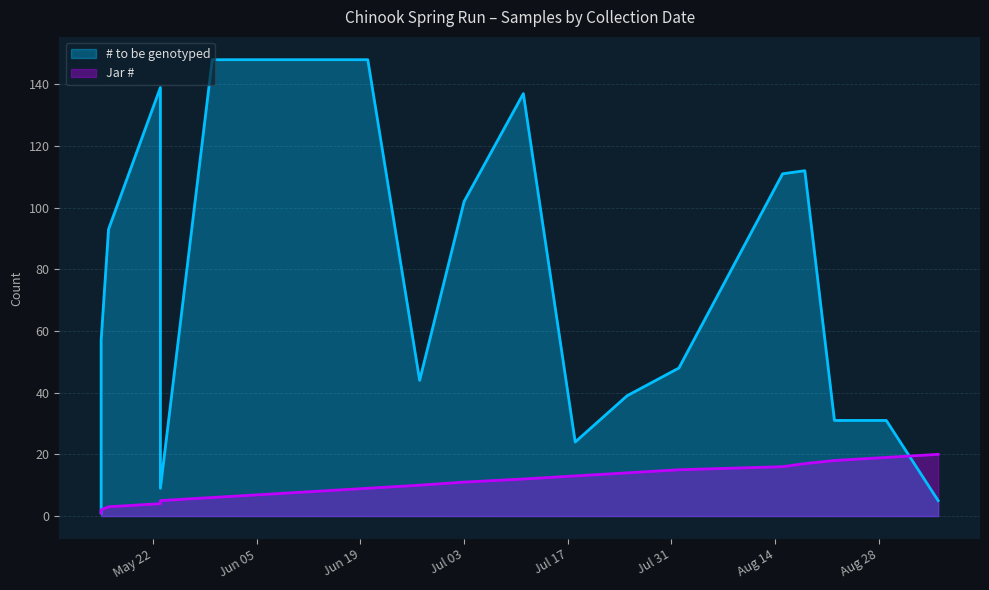

How many series are shown in this chart?

2